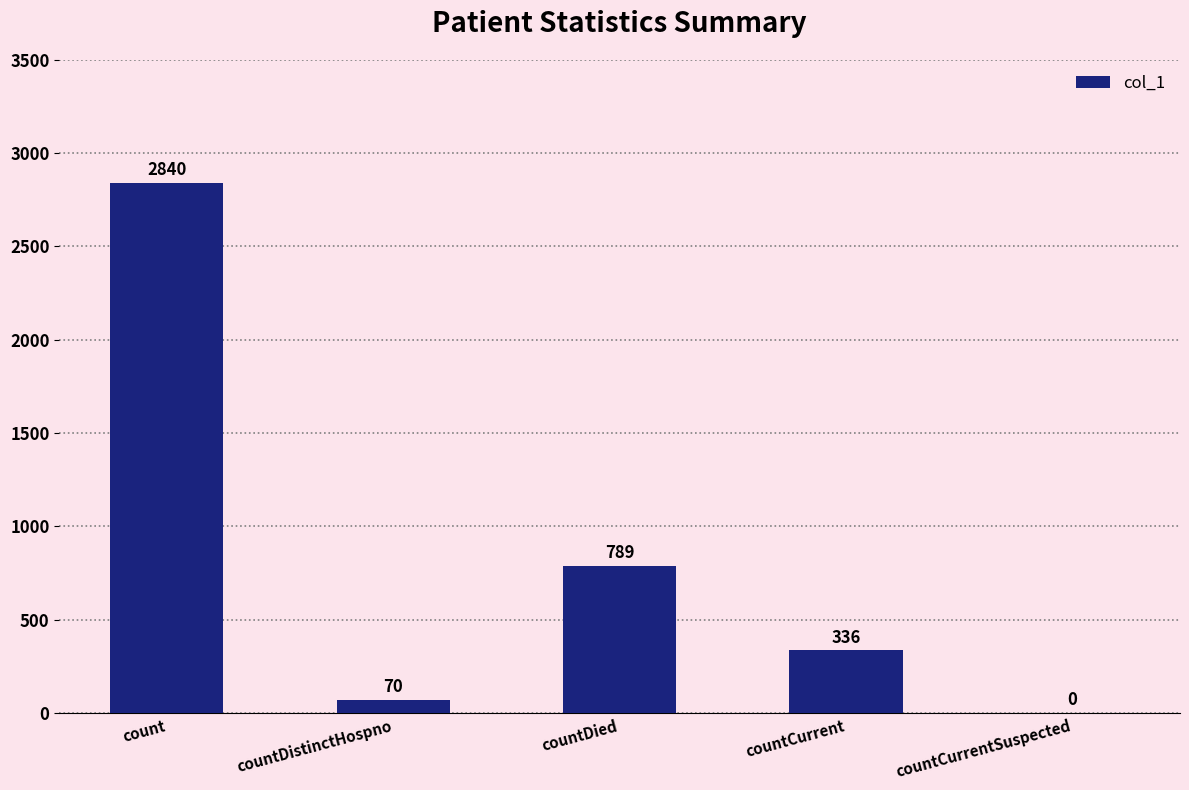

Is it true that the value at countDied is 789?

True